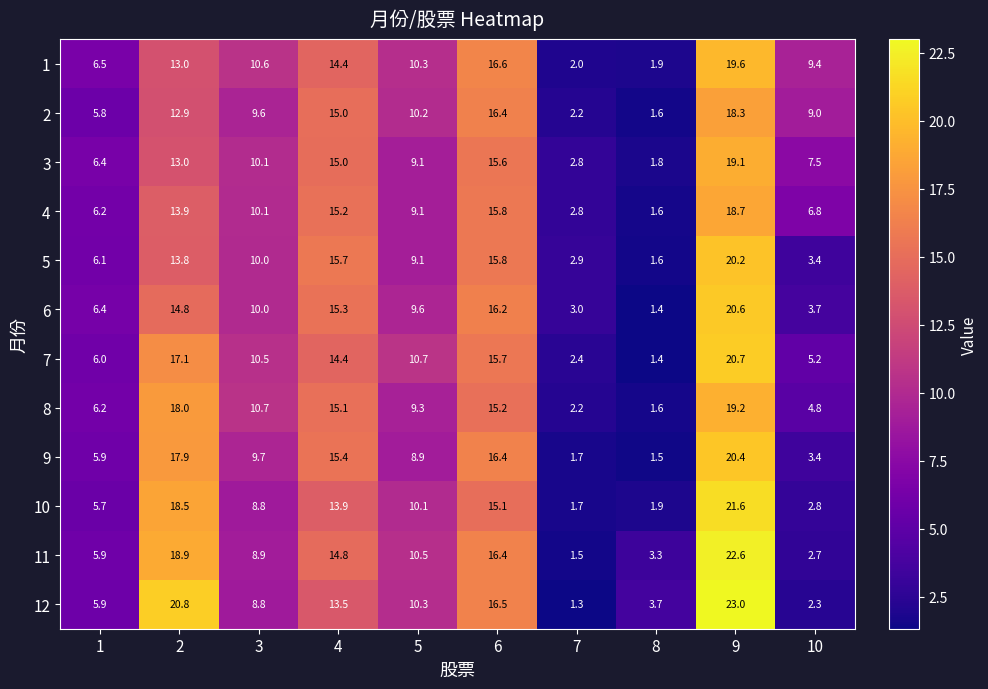

At which category does the chart reach its peak across all series?

9